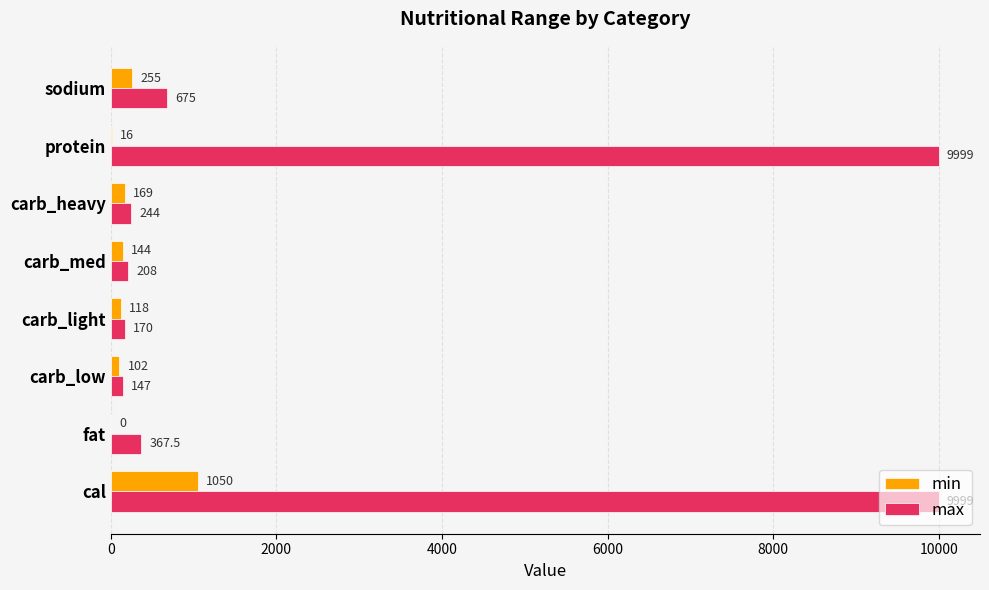

Which series changed the most between cal and carb_light?

max